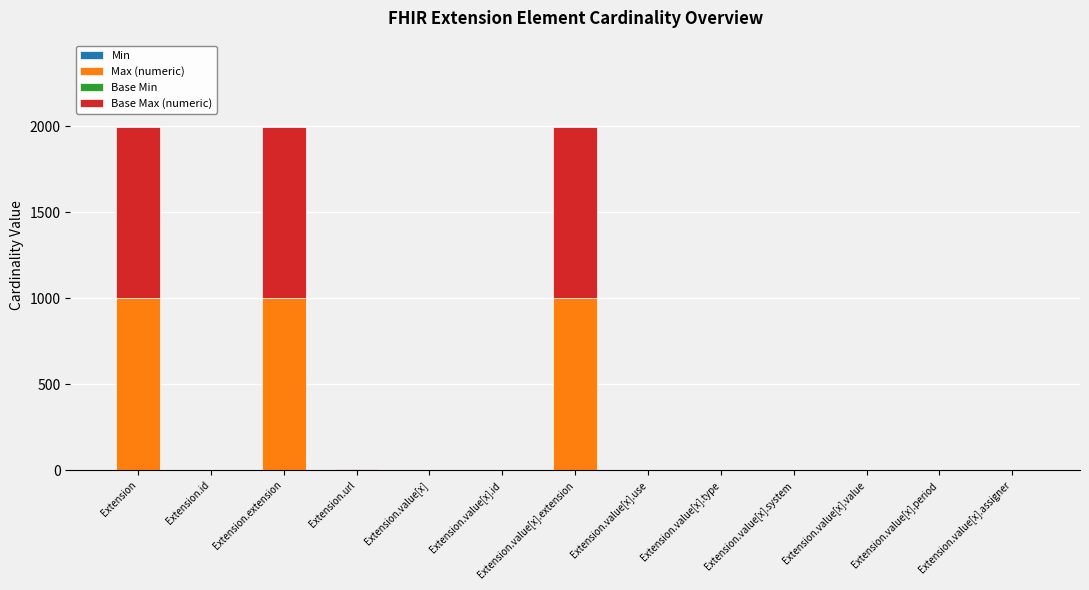

What is the label of the 8th bar from the right?

Extension.value[x].id